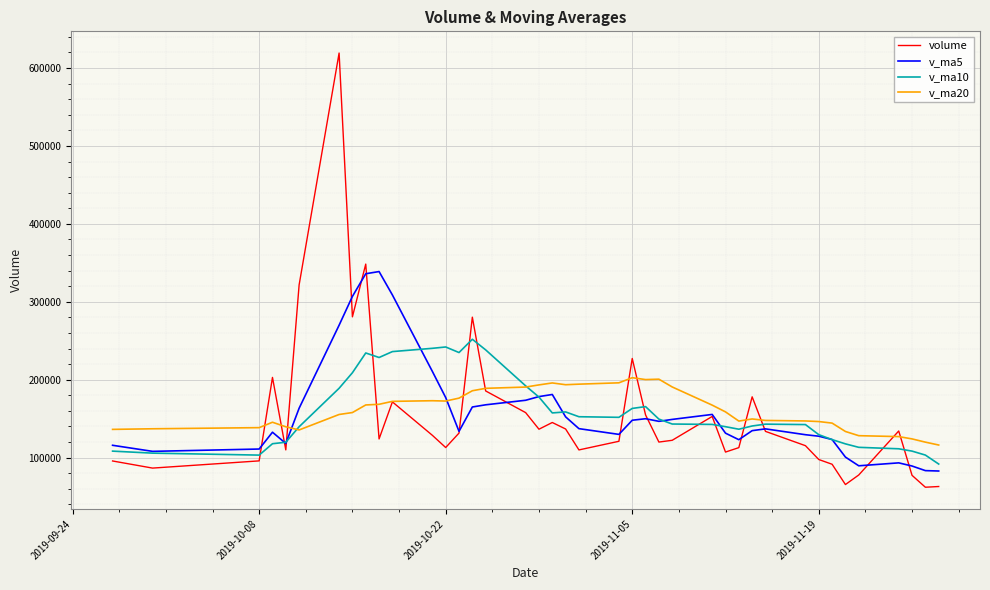

Which series has the largest range (max minus min)?

volume